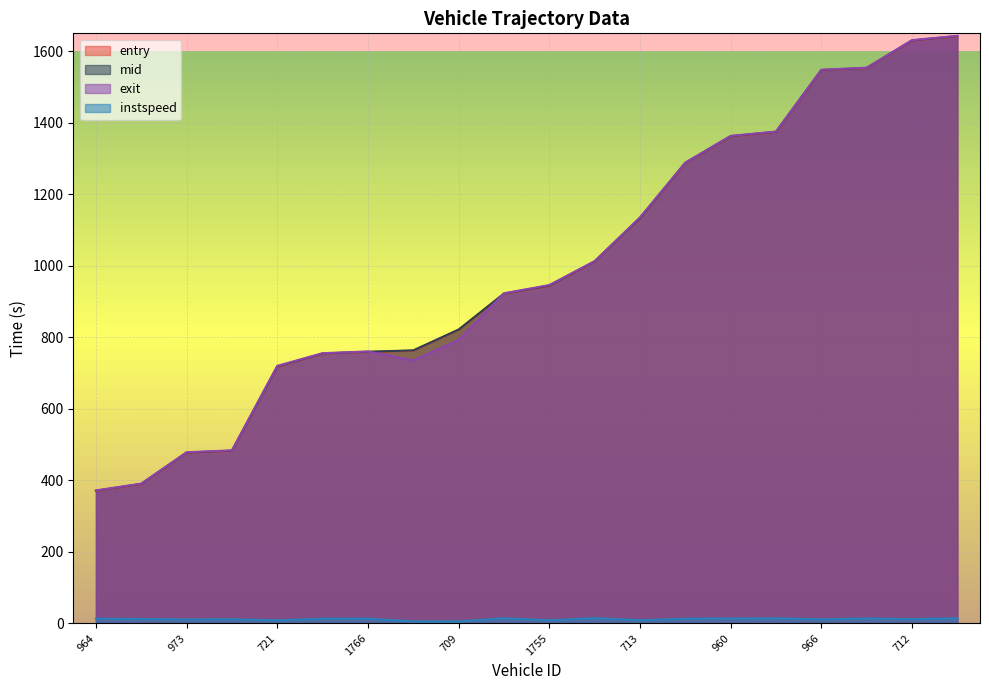

What are all the series names shown in the legend?

entry, mid, exit, instspeed